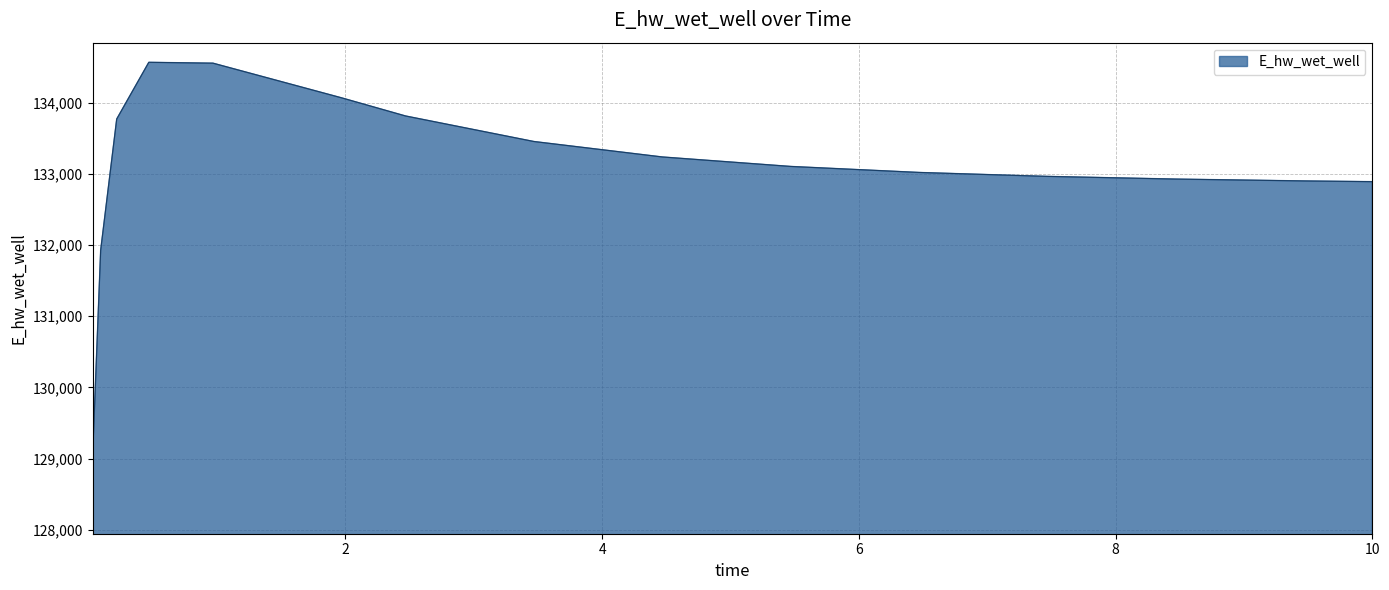

What is the smallest value displayed?

129047.2